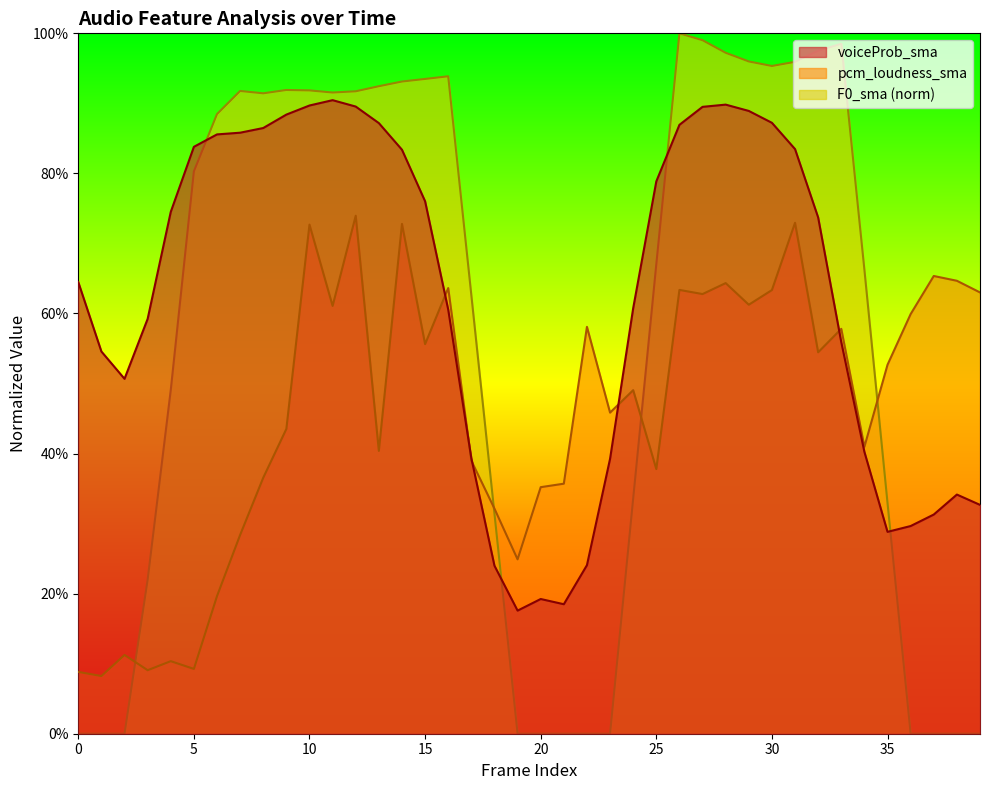

Between which two adjacent categories do voiceProb_sma and pcm_loudness_sma first intersect?

15 and 16